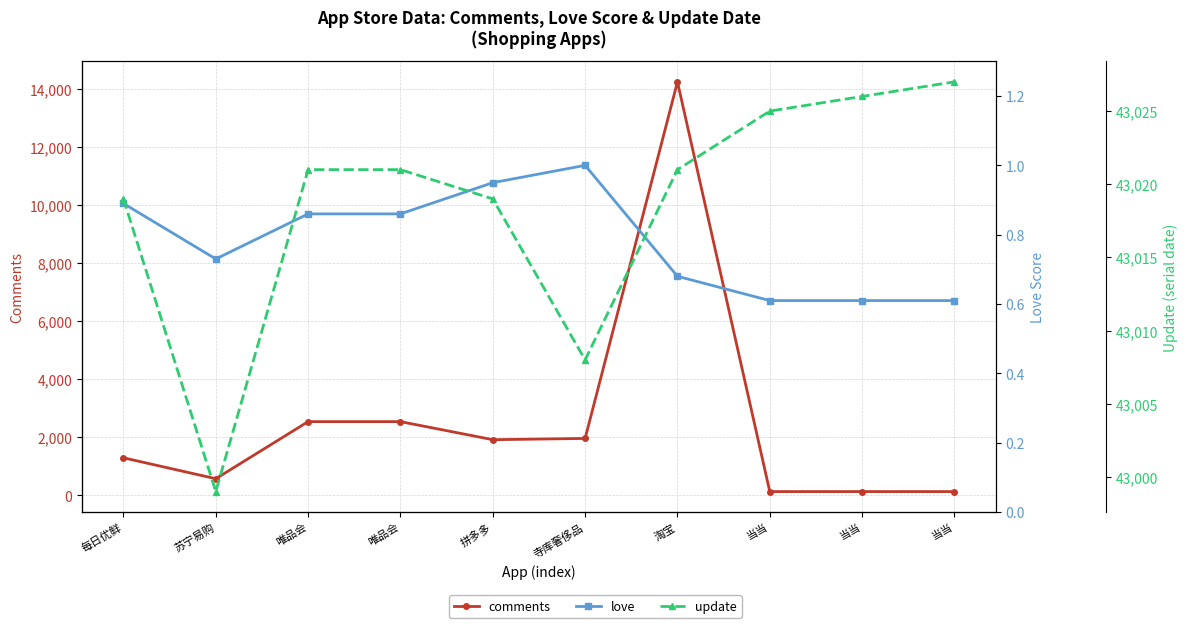

True or false: love has more than 0 points higher than both neighbors.

True